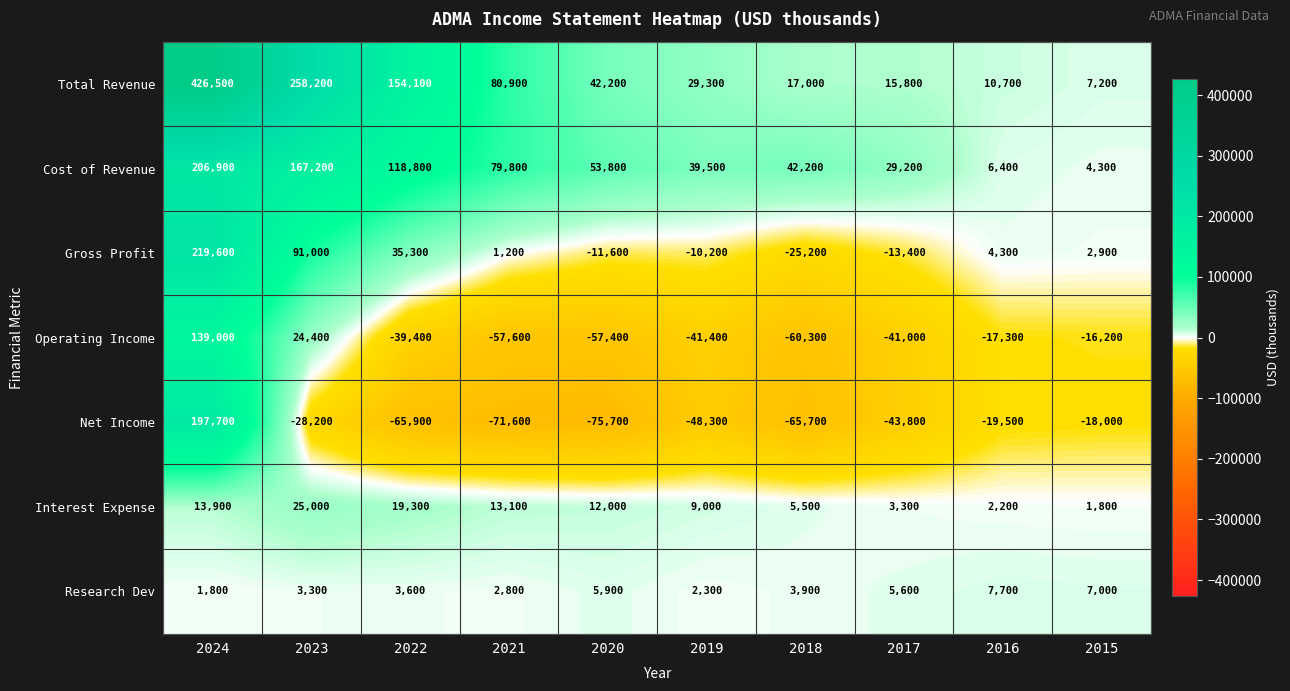

Is it true that Cost of Revenue equals 39500 at 2019?

True